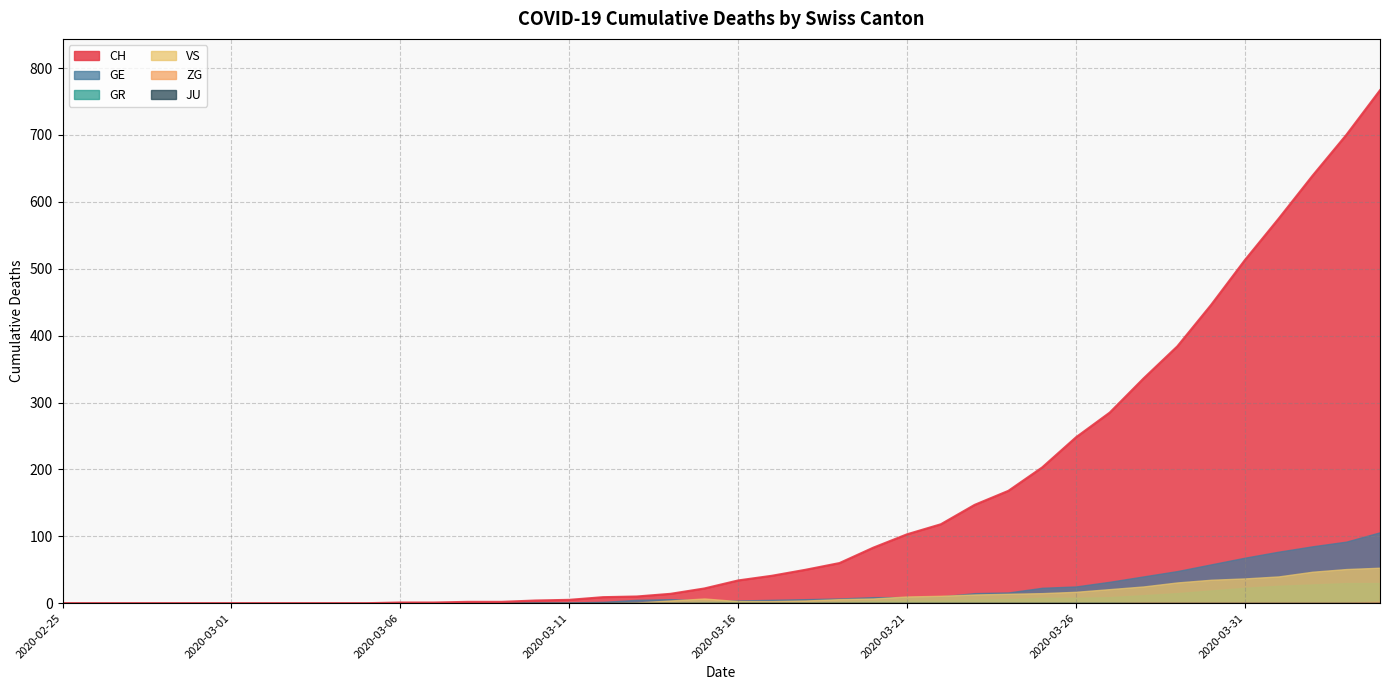

Reading left to right, what are all the values shown in this chart?

CH: 0	0	0	0	0	0	0	0	0	0	1	1	2	2	4	5	9	10	14	22	34	41	50	60	83	103	118	147	168	203	248	285	336	384	446	513	575	639	700	767
GE: 0	0	0	0	0	0	0	0	0	0	0	0	0	0	1	1	2	5	6	4	4	5	6	7	9	9	10	15	16	23	25	32	40	48	58	68	77	85	92	106
GR: 0	0	0	0	0	0	0	0	0	0	0	0	0	0	0	0	0	0	0	1	3	1	1	2	3	4	4	5	6	8	8	9	12	15	19	23	26	28	30	30
VS: 0	0	0	0	0	0	0	0	0	0	0	0	0	0	0	0	0	1	4	7	3	3	4	6	7	10	11	13	14	15	17	21	25	31	35	37	40	47	51	53
ZG: 0	0	0	0	0	0	0	0	0	0	0	0	0	0	0	0	0	0	0	0	0	0	0	0	0	0	0	0	0	0	0	0	1	1	1	1	1	1	1	2
JU: 0	0	0	0	0	0	0	0	0	0	0	0	0	0	0	0	0	0	0	0	0	0	0	0	0	0	0	0	0	0	0	0	0	0	0	0	0	0	0	0